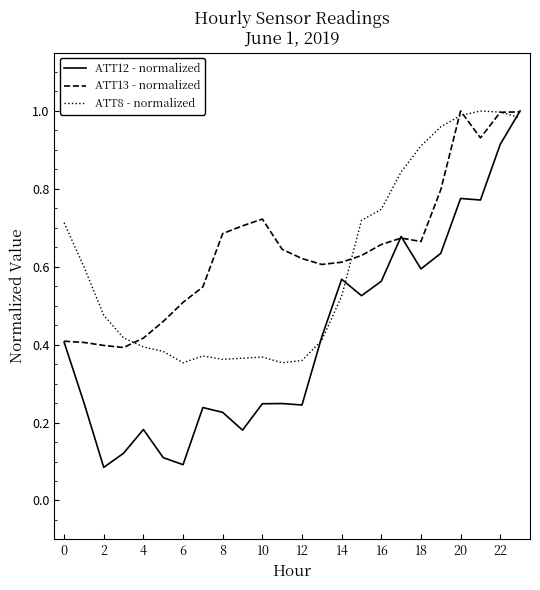

List the series in order of their overall mean, lowest first.

ATT12 - normalized, ATT8 - normalized, ATT13 - normalized